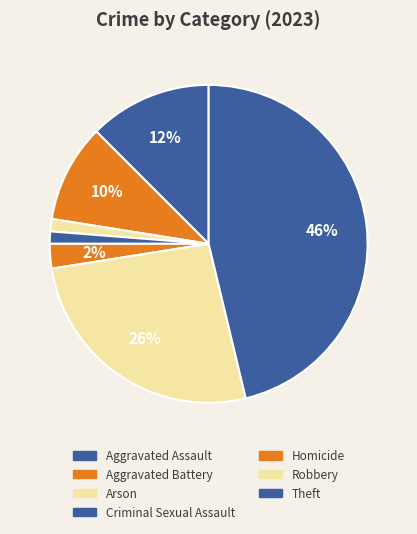

Count the number of slices in the pie.

7